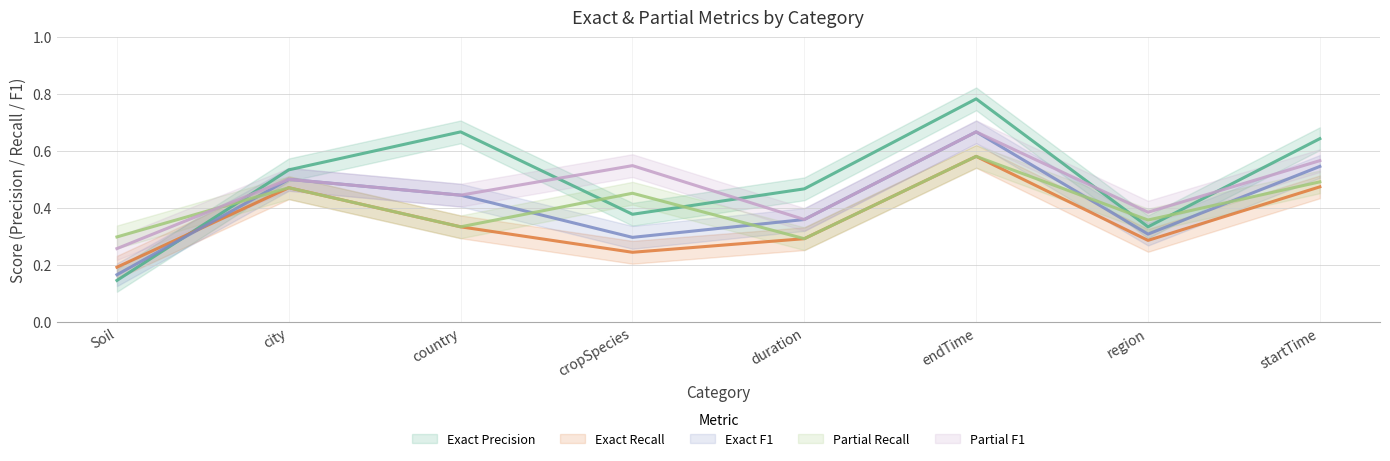

What is the lowest value of the Partial F1 series?

0.3